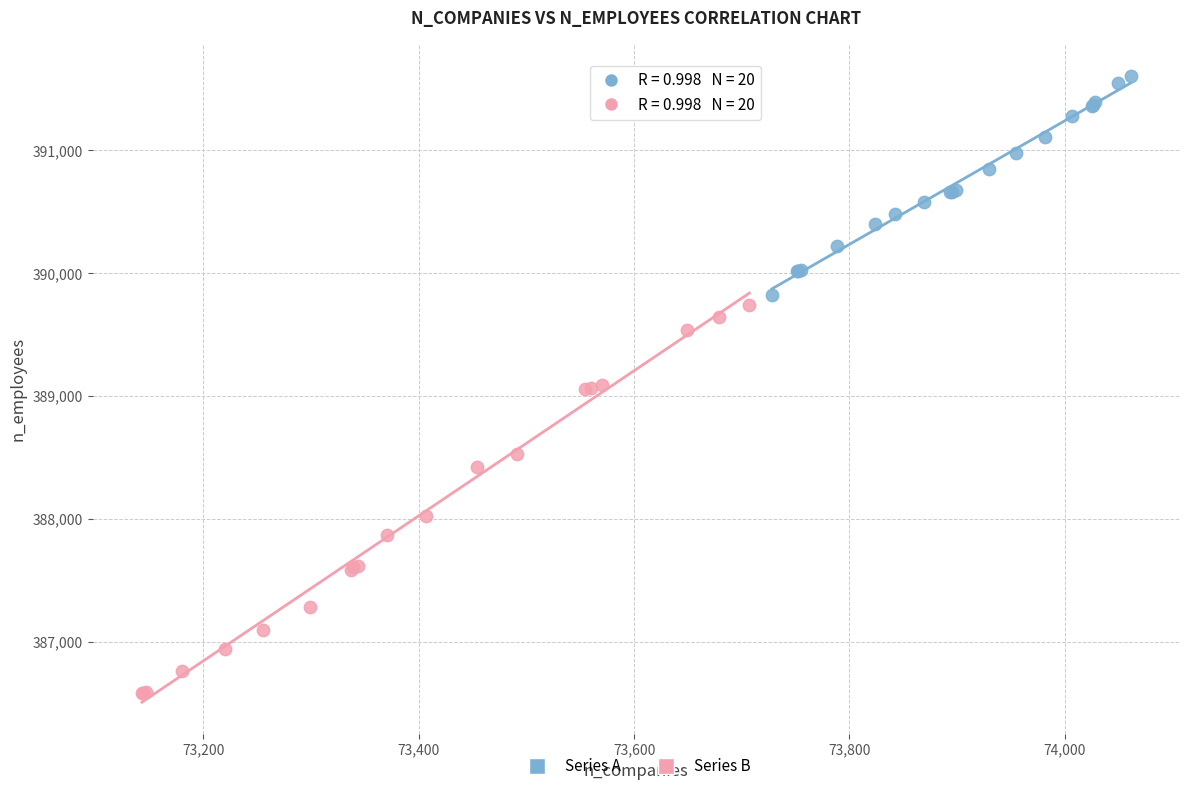

Which series contains the lowest Y value?

Series B